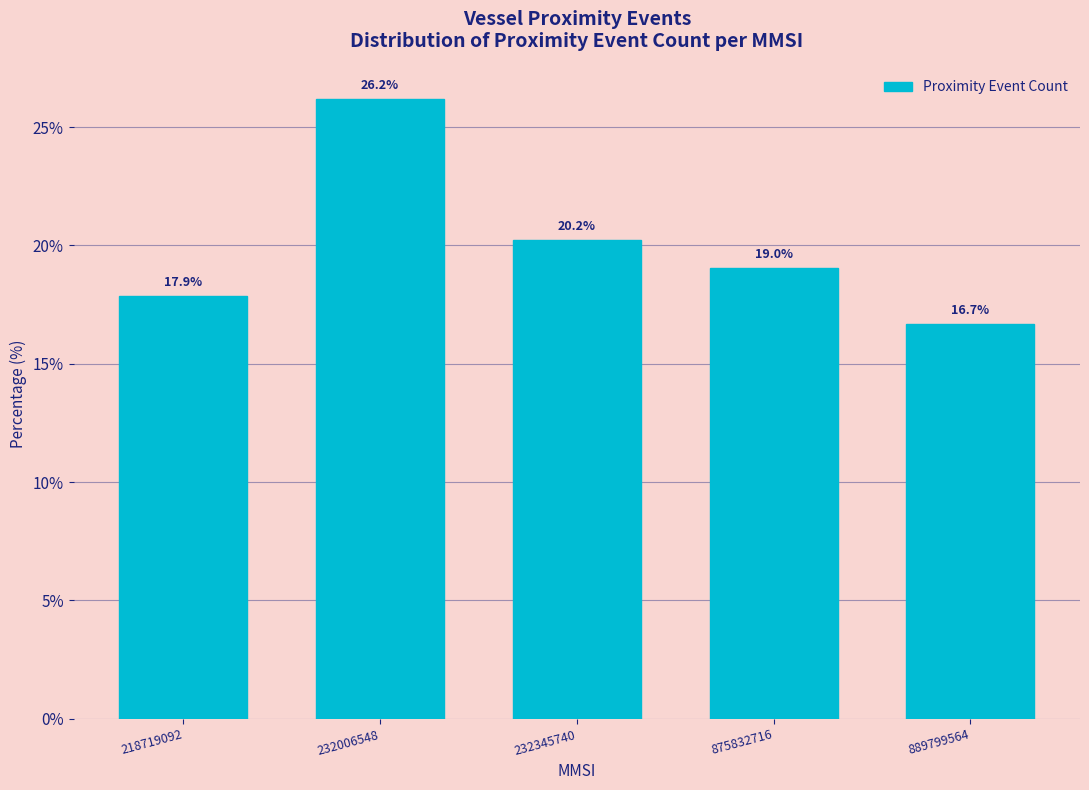

Reading right to left, list all the values displayed in this chart.

16.7	19.0	20.2	26.2	17.9